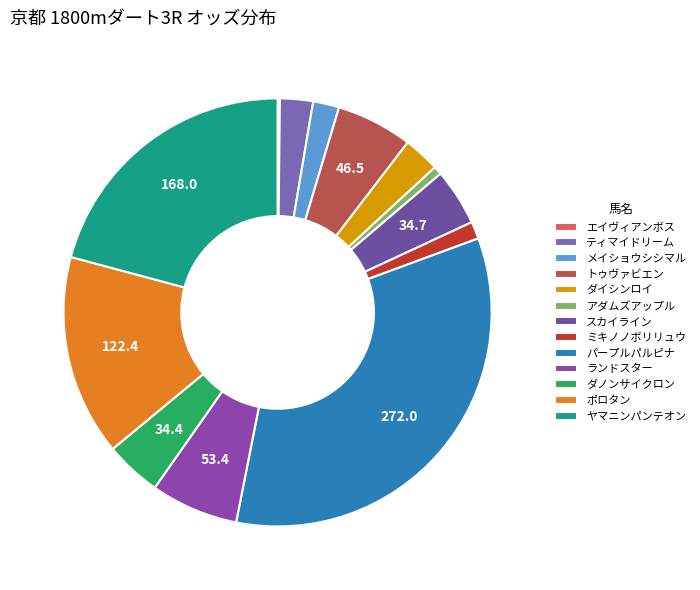

What is the total percentage of ダイシンロイ and ポロタン?

17.9%